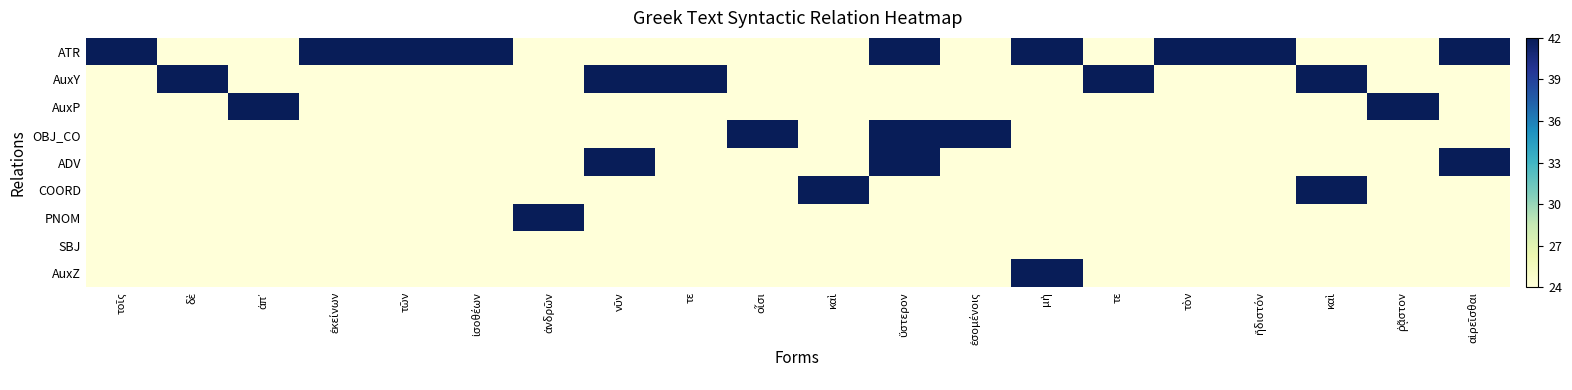

Which series has the widest spread of values?

ATR